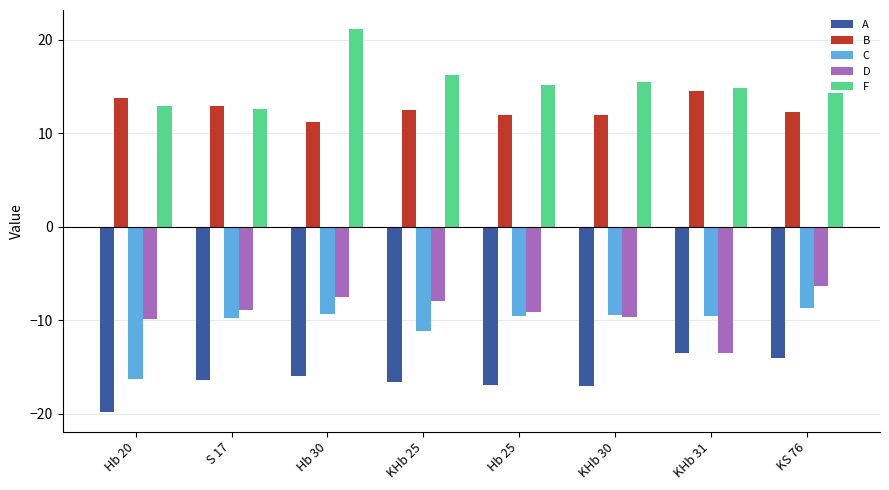

Count the number of categories in the chart.

8